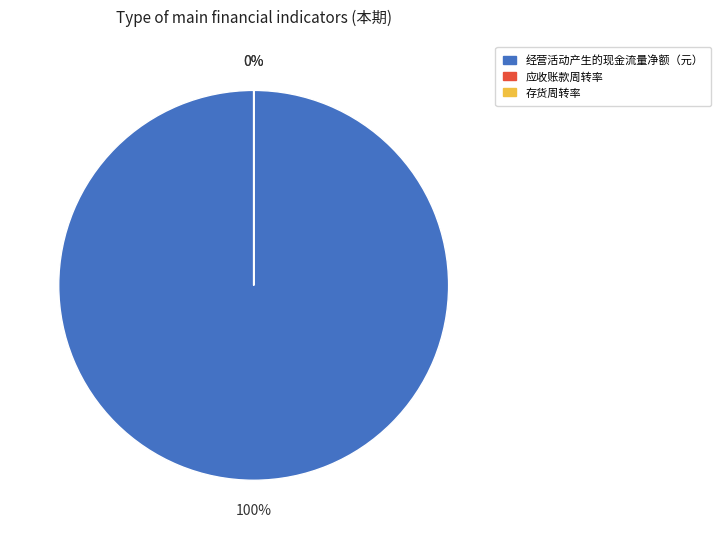

Is there a majority slice in this chart?

Yes